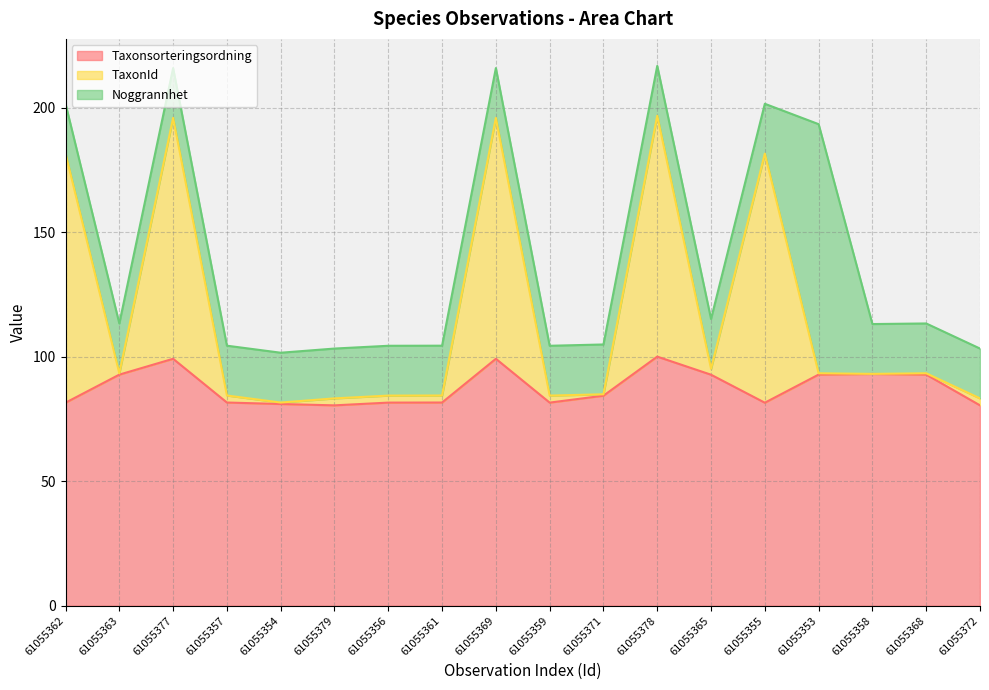

What is the difference between the maximum and minimum values in the Taxonsorteringsordning series?

19.6